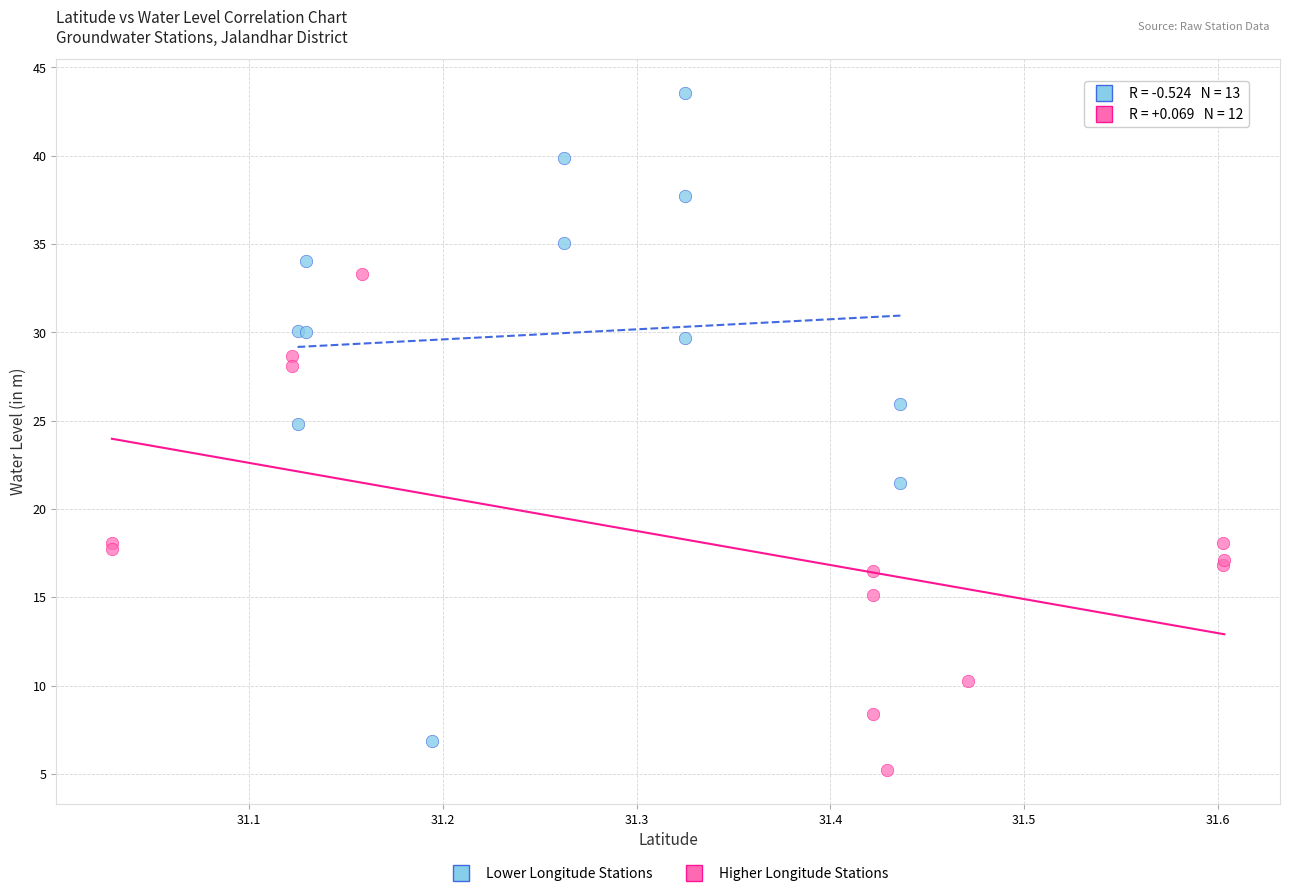

Which series contains the highest Y value?

Lower Longitude Stations